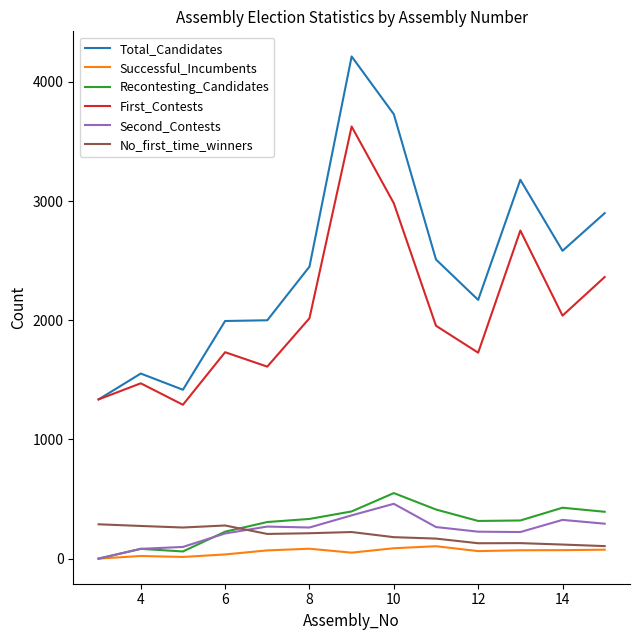

Which series has the largest total across all categories?

Total_Candidates